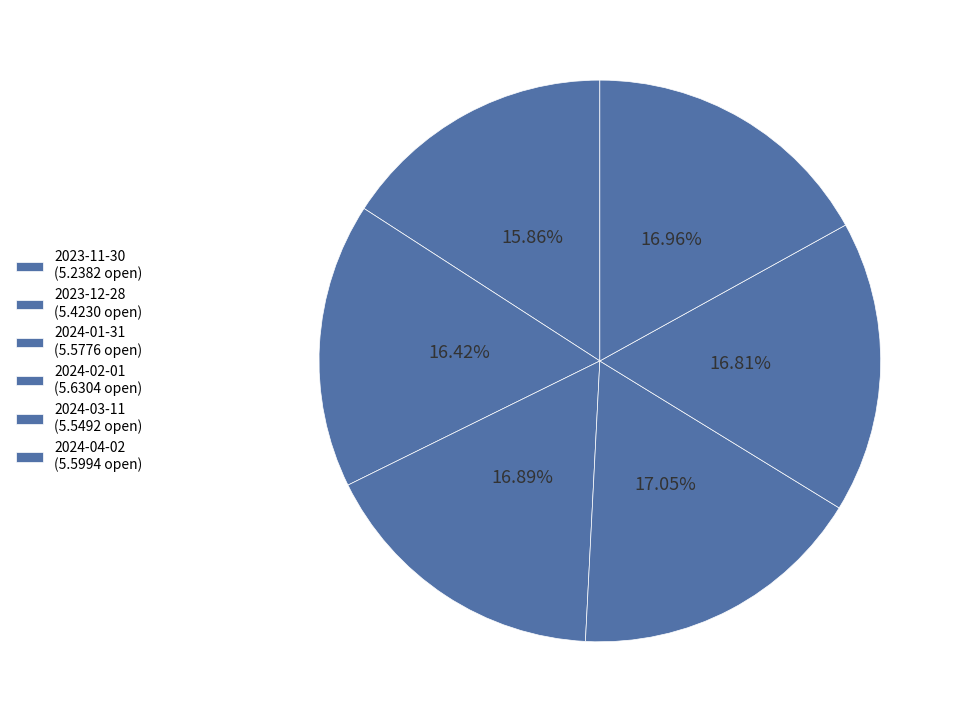

How many segments does this pie chart have?

6